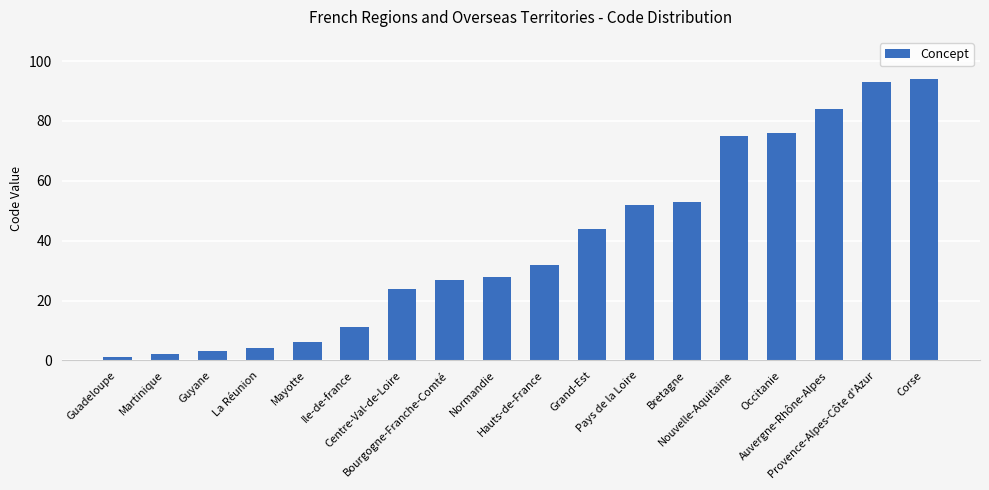

What is the smallest value displayed?

1